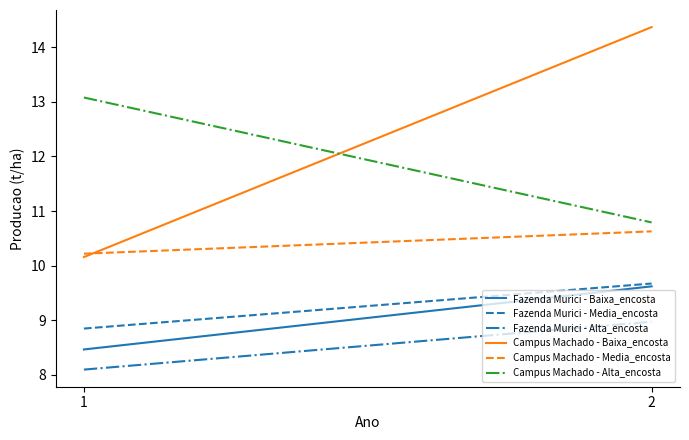

What are all the series names shown in the legend?

Fazenda Murici - Baixa_encosta, Fazenda Murici - Media_encosta, Fazenda Murici - Alta_encosta, Campus Machado - Baixa_encosta, Campus Machado - Media_encosta, Campus Machado - Alta_encosta